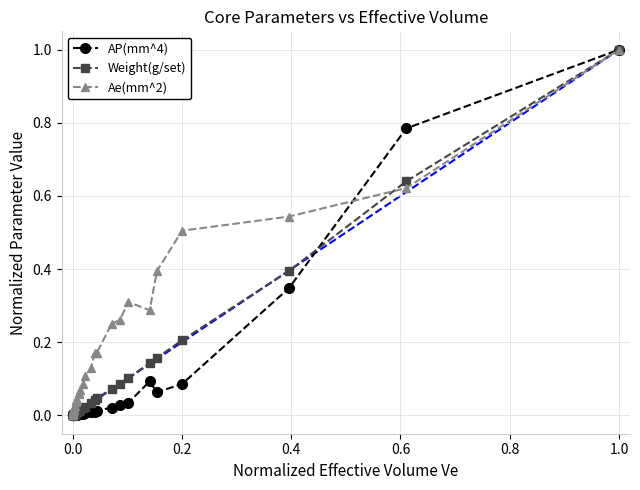

What is the maximum value shown in the chart?

1.0